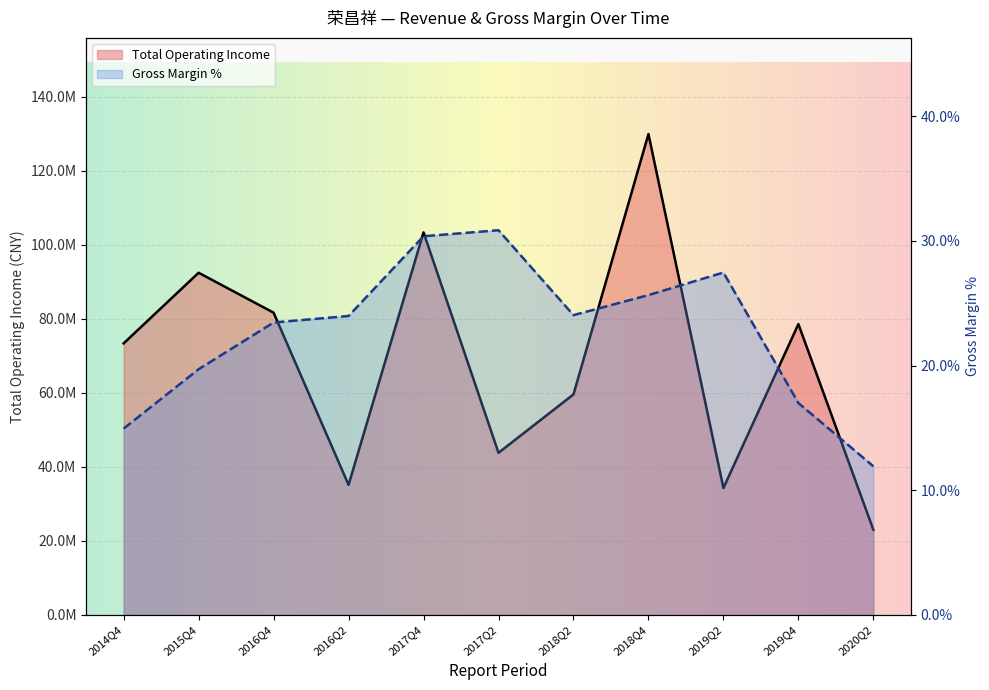

What is the difference between the maximum and second lowest values in the Gross Margin (XSMLL) series?

15.9